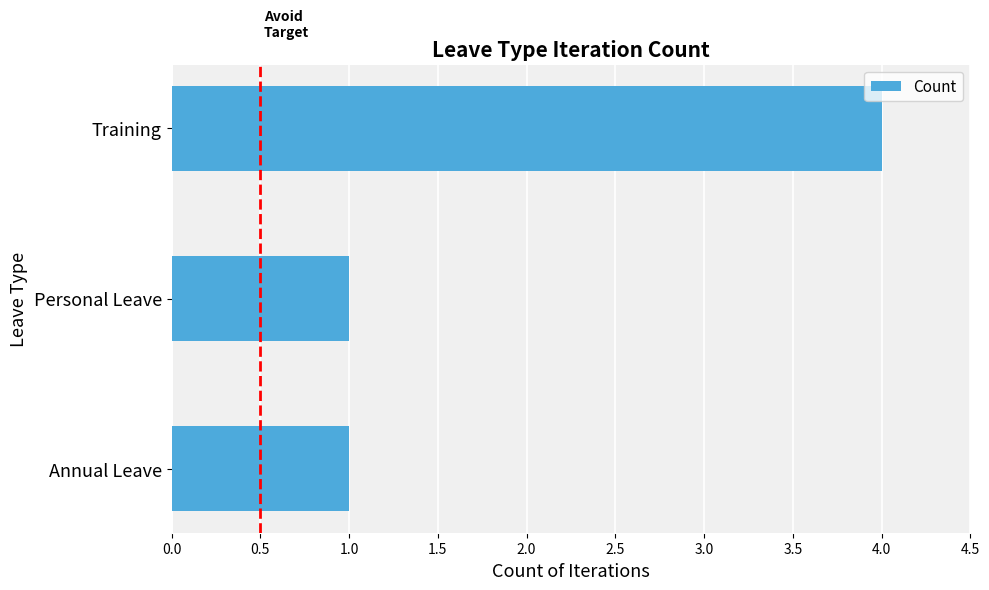

Count the values in the range 1 to 4.

3